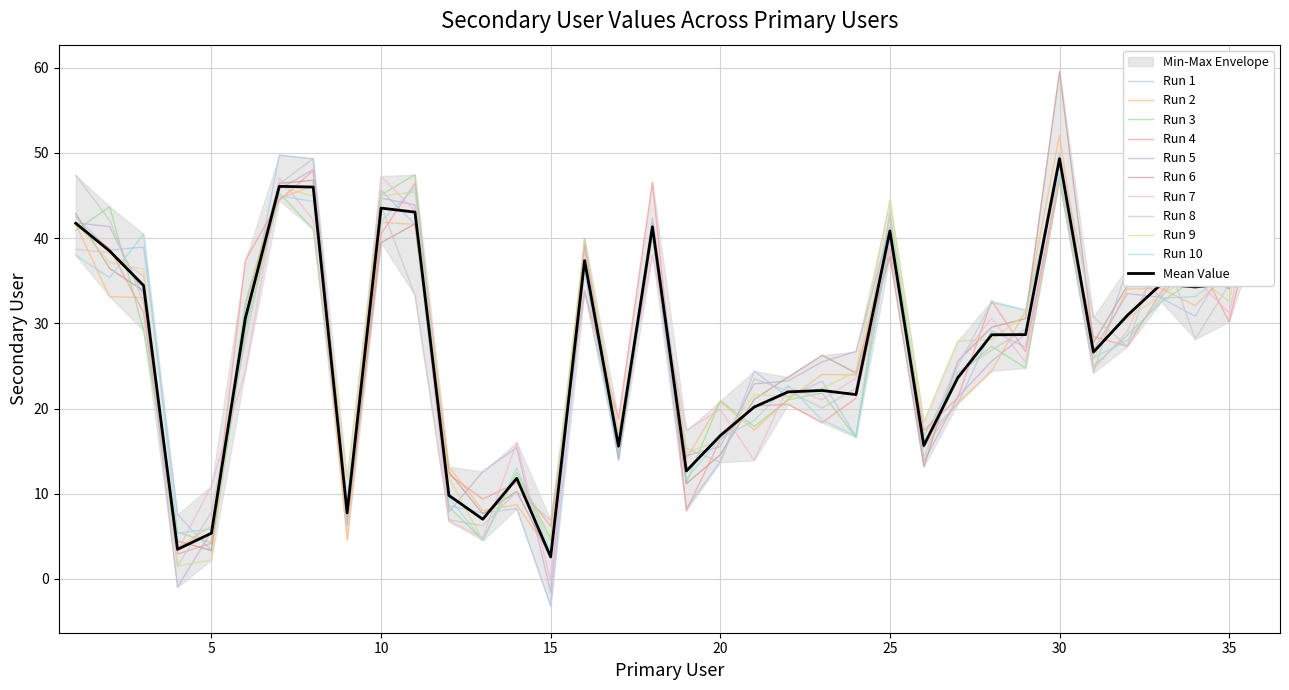

Reading left to right, transcribe all the data shown in this chart.

1=41.7	2=38.5	3=34.4	4=3.5	5=5.4	6=30.6	7=46.1	8=46.0	9=7.8	10=43.5	11=43.0	12=9.8	13=7.0	14=11.8	15=2.6	16=37.4	17=15.6	18=41.3	19=12.7	20=16.8	21=20.2	22=22.0	23=22.1	24=21.6	25=40.8	26=15.7	27=23.6	28=28.7	29=28.7	30=49.3	31=26.6	32=30.9	33=34.6	34=34.3	35=34.7	36=48.1